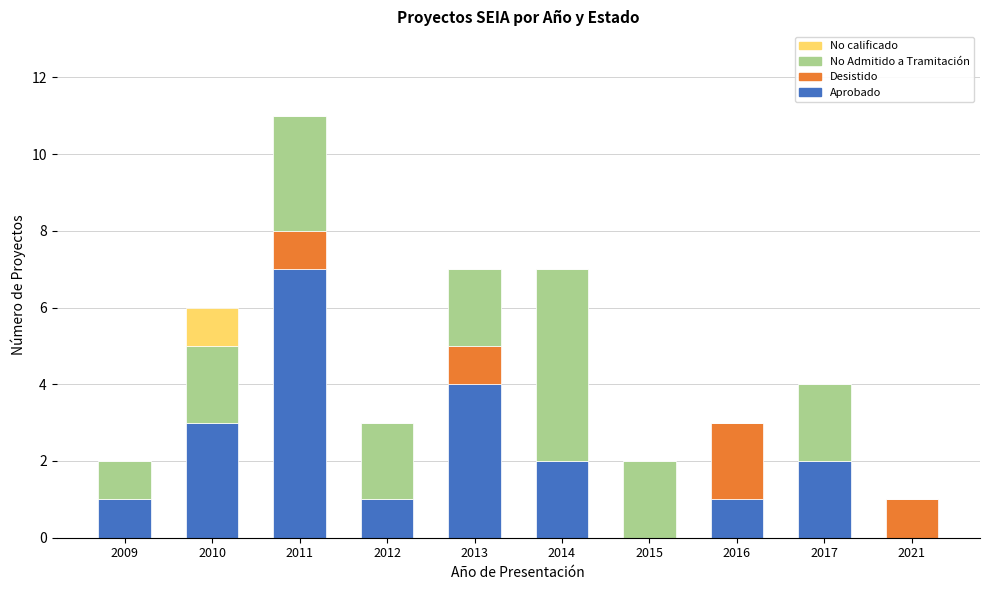

At which label does Aprobado reach its peak?

2011